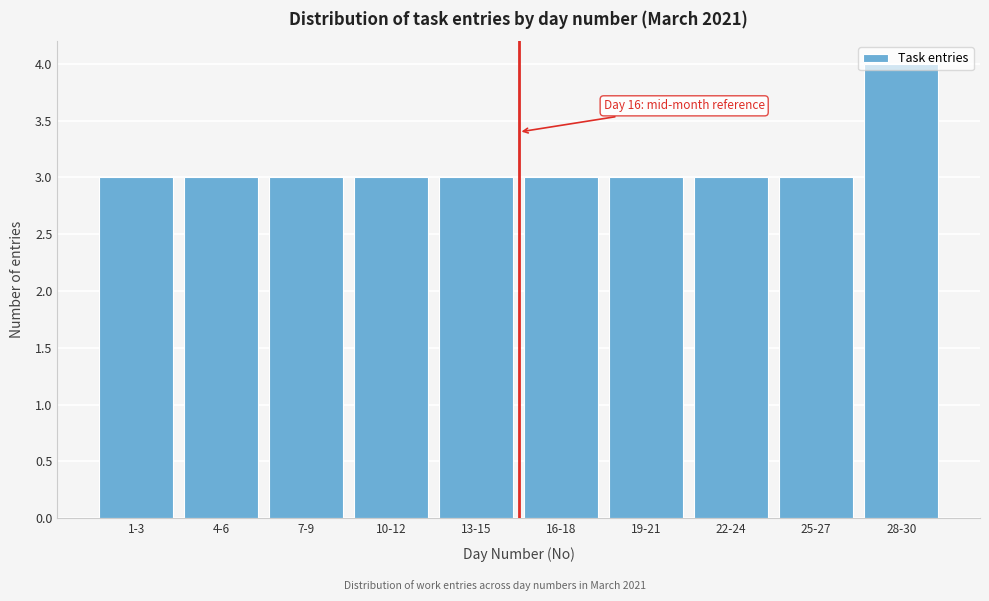

Is it true that the value at 13-15 is 2?

False